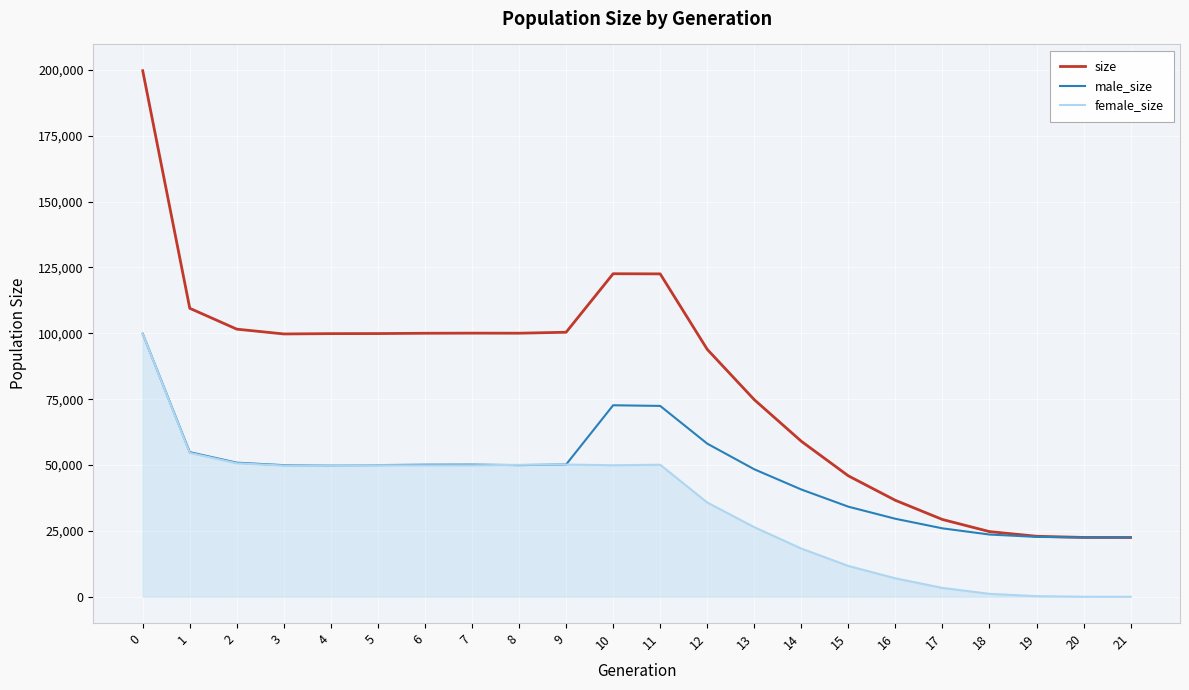

Which series has the largest total across all categories?

size